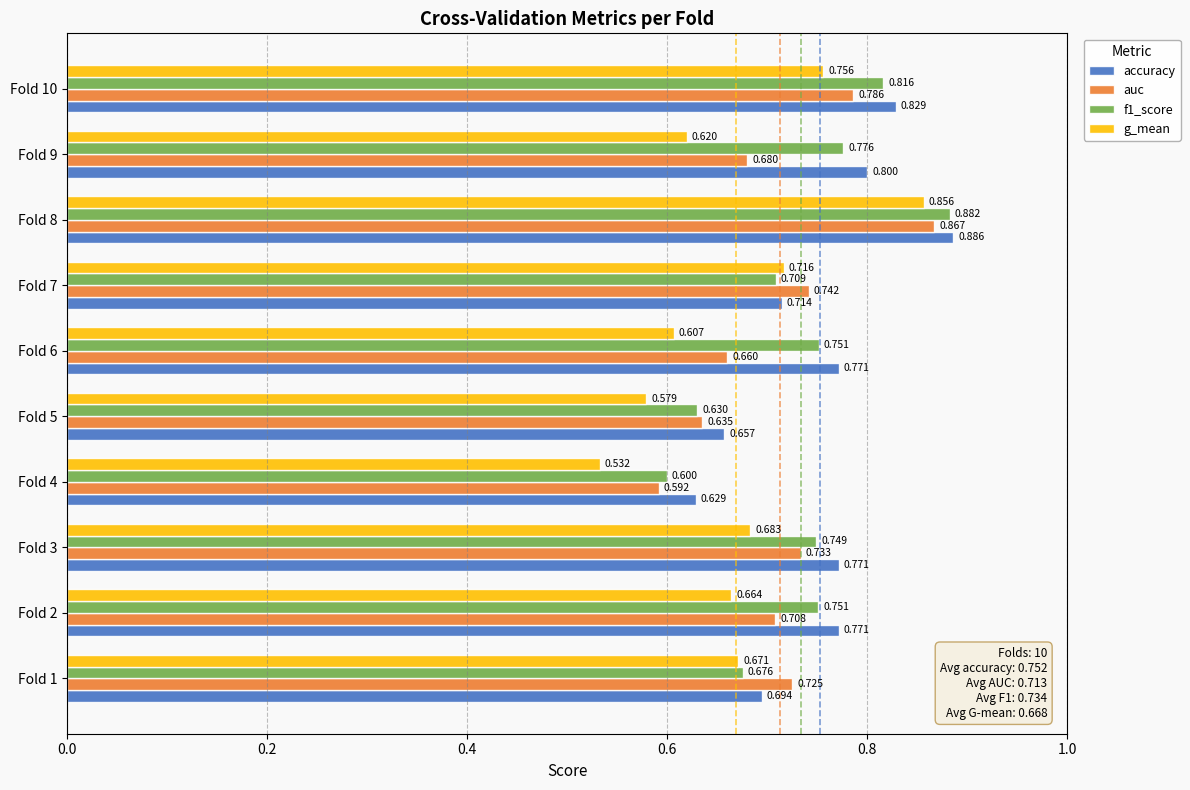

Which series has the widest spread of values?

g_mean